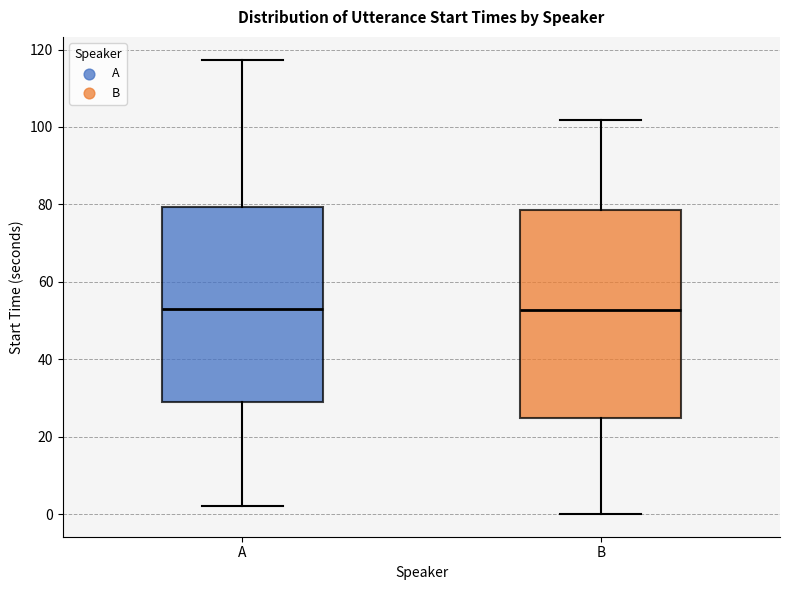

Comparing the boxes themselves (not the whiskers), which one is the tallest?

B